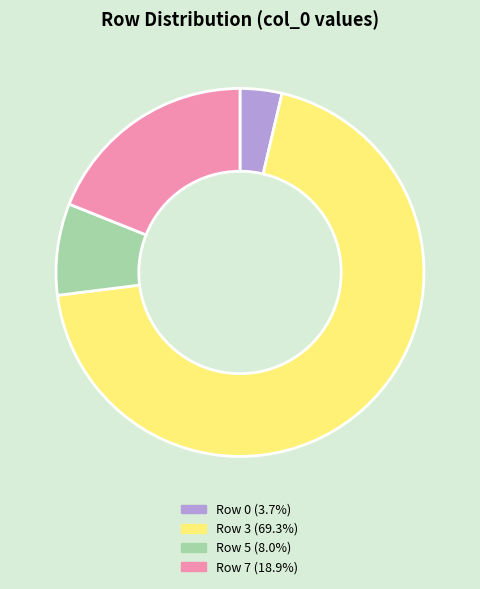

Is there a majority slice in this chart?

Yes